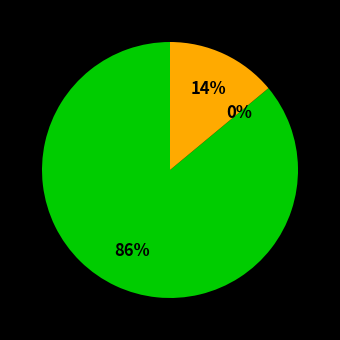

To the nearest percent, what is the difference between the largest and smallest slice percentages?

86%